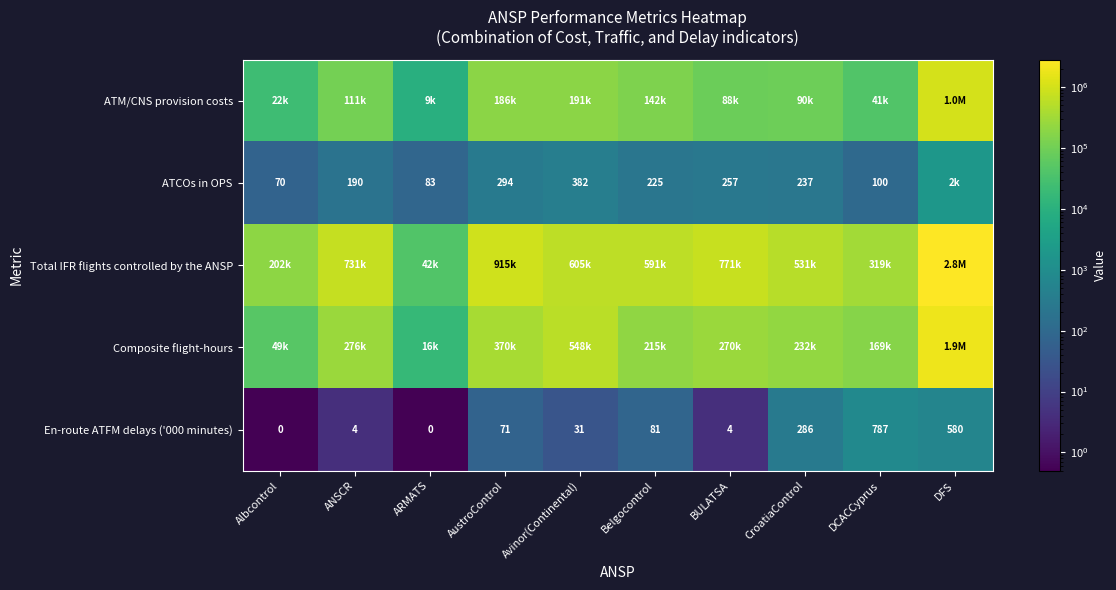

Read the En-route ATFM delays ('000 minutes) value at DCACCyprus, to the nearest 10.

790